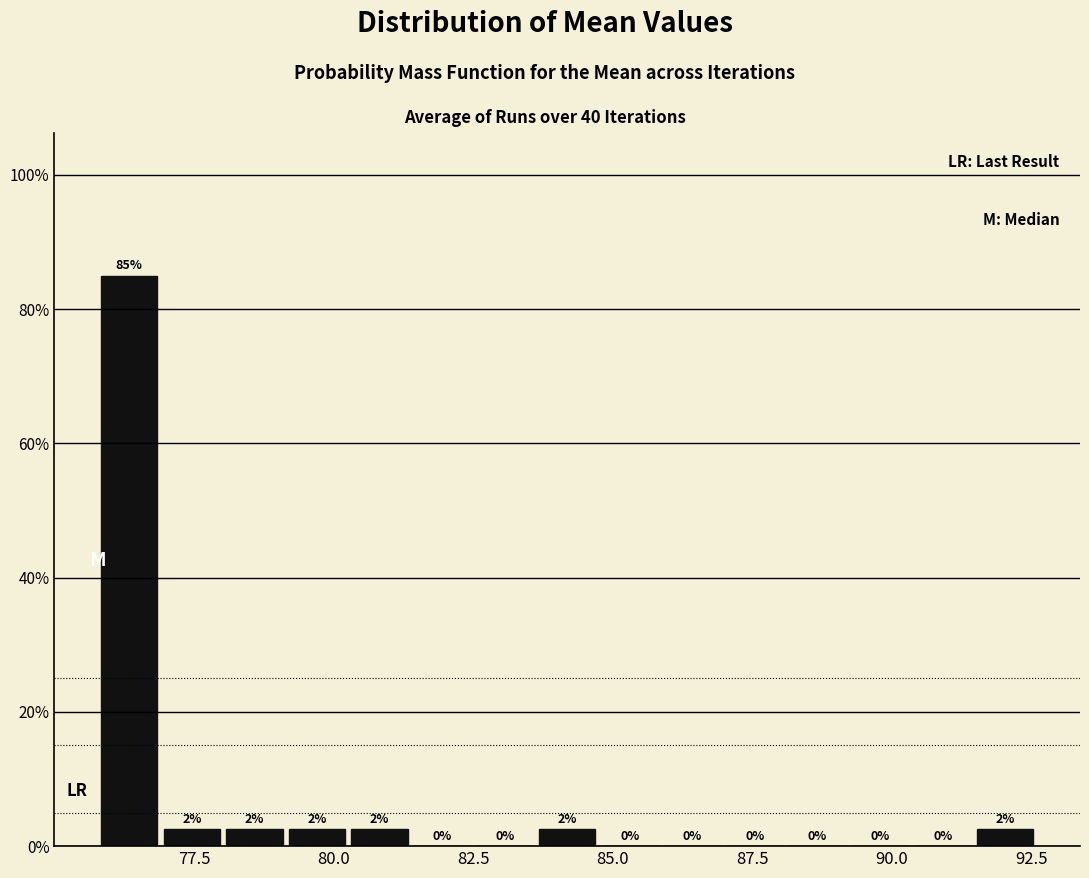

Around what value on the x-axis is the tallest bar? Give the approximate position of its centre, as read against the axis.

76.5